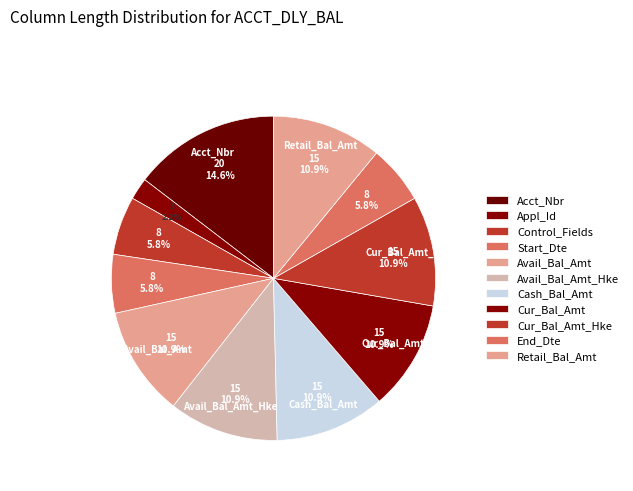

Count the number of slices in the pie.

11